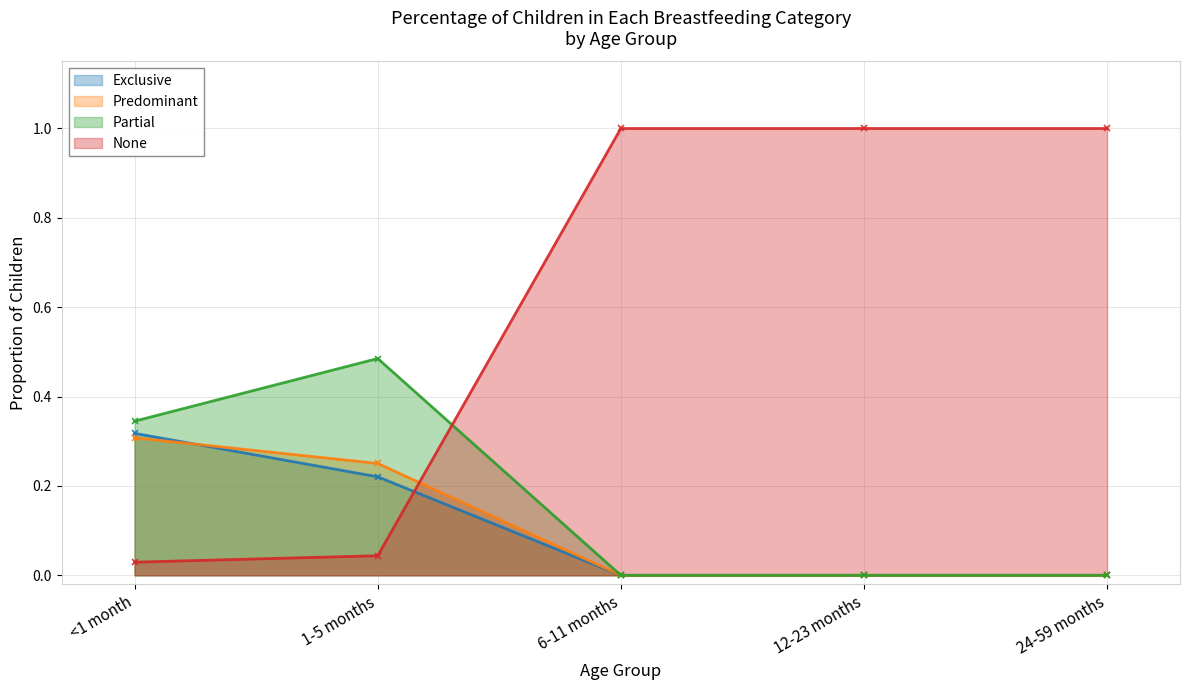

List the labels in order of None value, smallest first.

<1 month, 1-5 months, 6-11 months, 12-23 months, 24-59 months